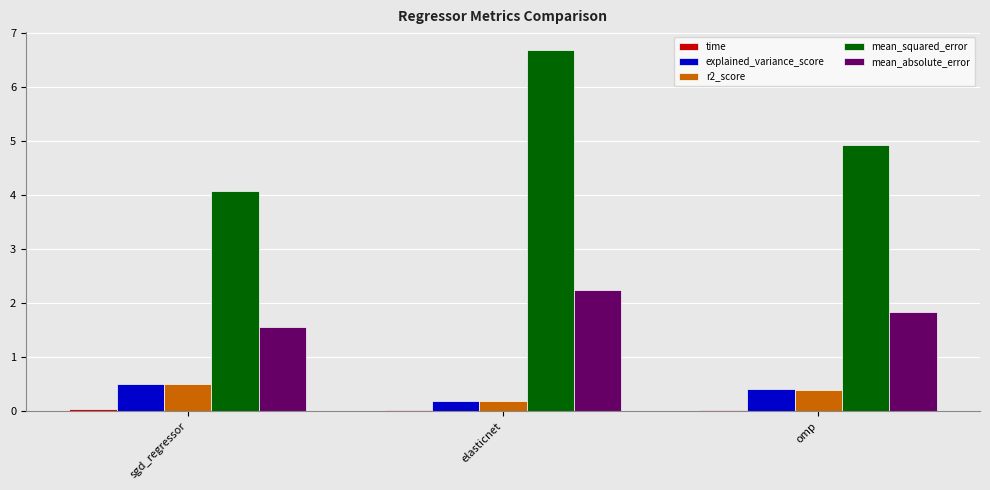

Is it true that mean_absolute_error equals 2.7 at omp?

False